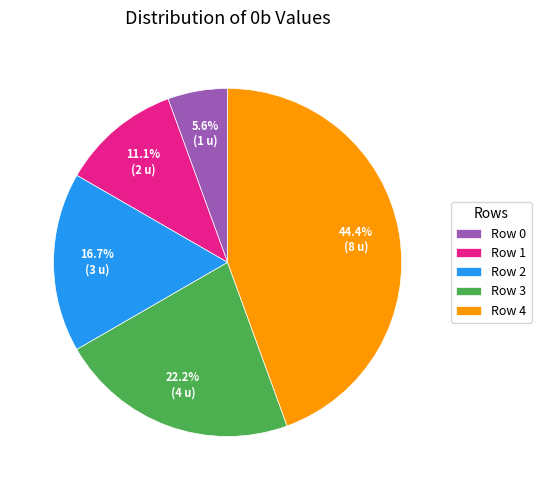

Is Row 3 the majority of the pie?

No